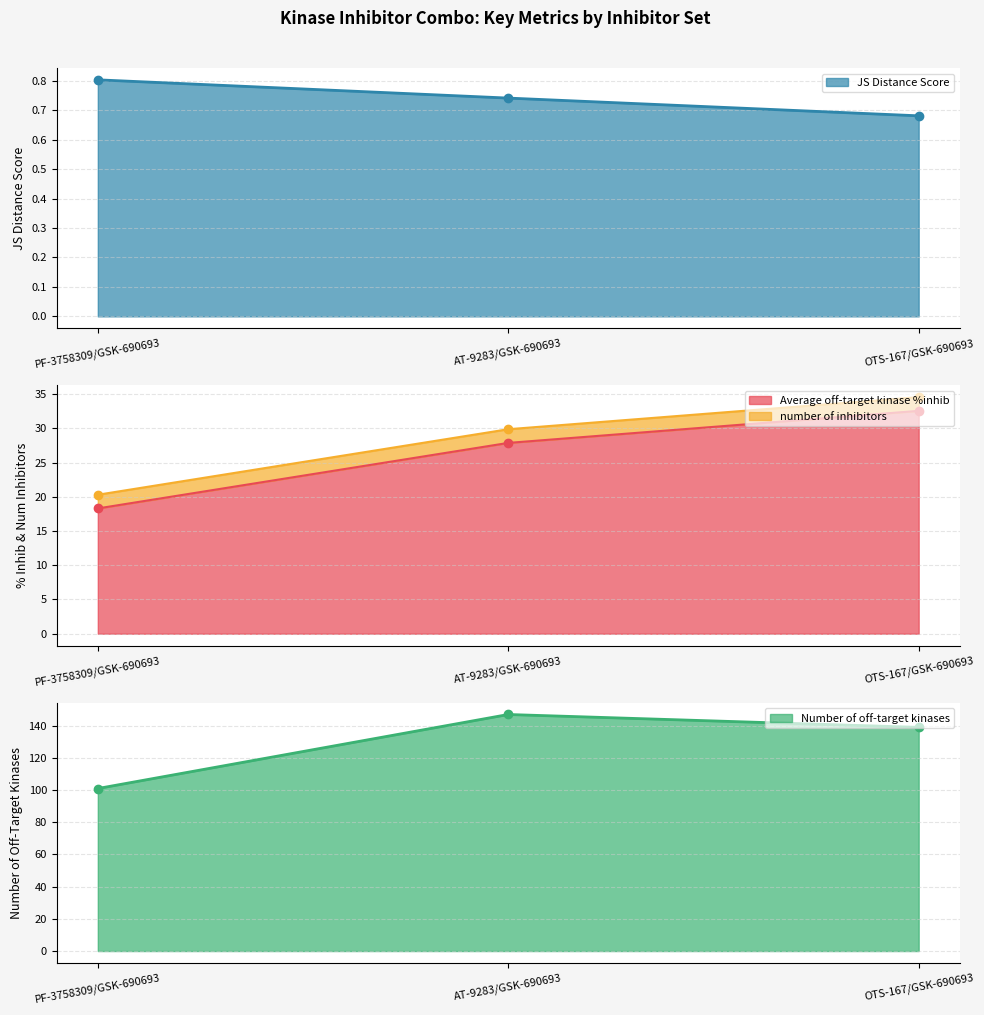

The value of Number of off-target kinases at OTS-167/GSK-690693 is 139.0. True or false?

True